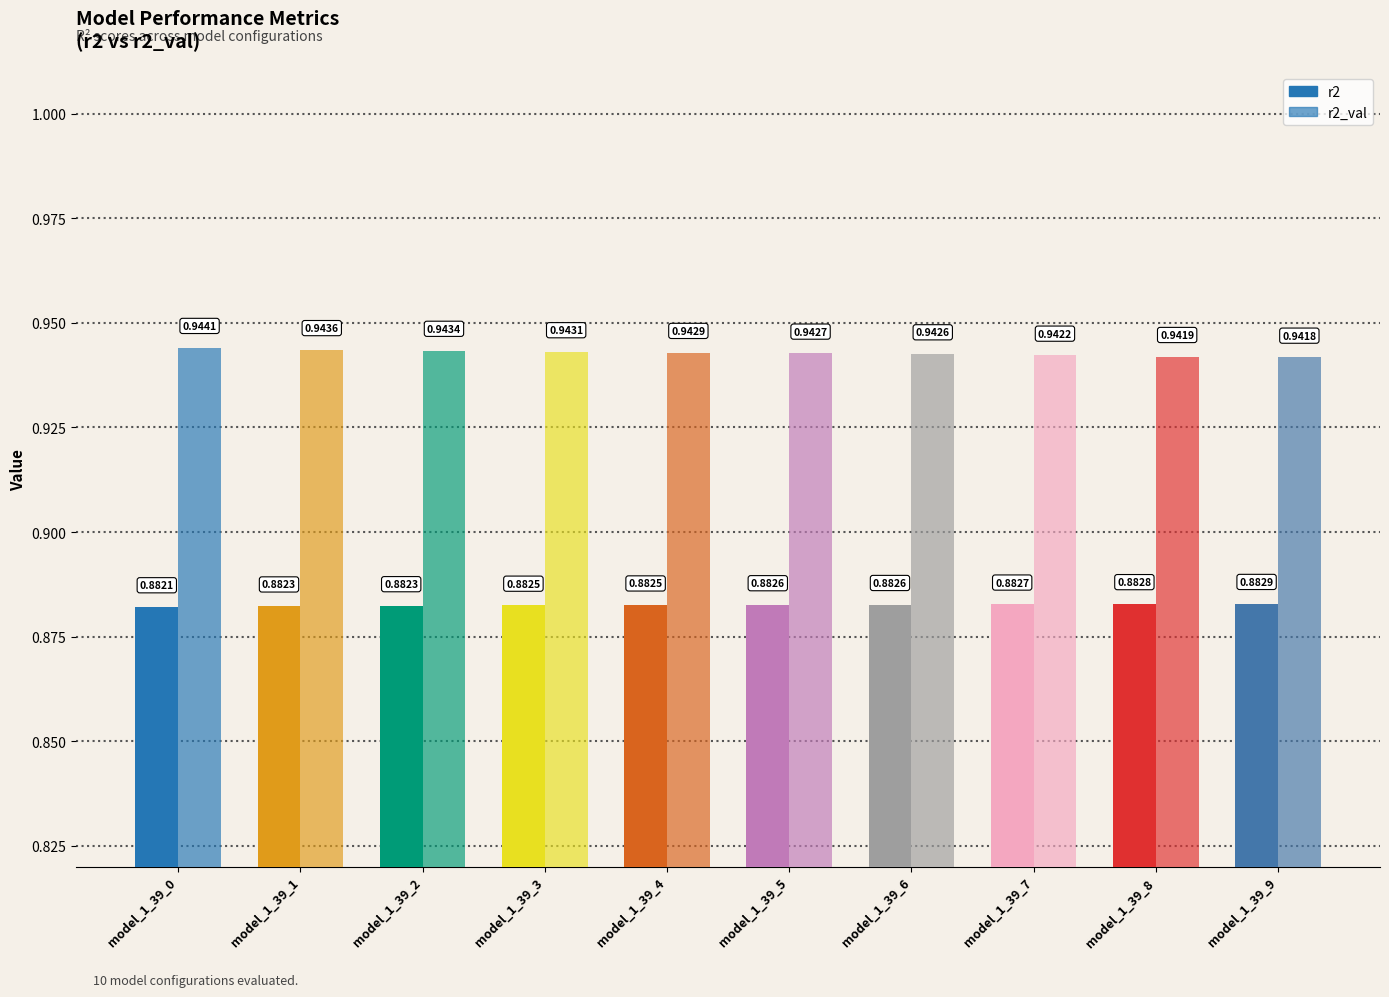

What is the total value across all series at model_1_39_4?

1.8